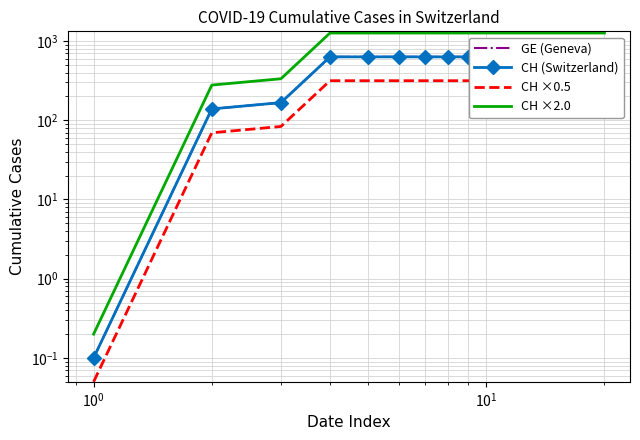

What is the maximum value for GE (Geneva)?

631.0